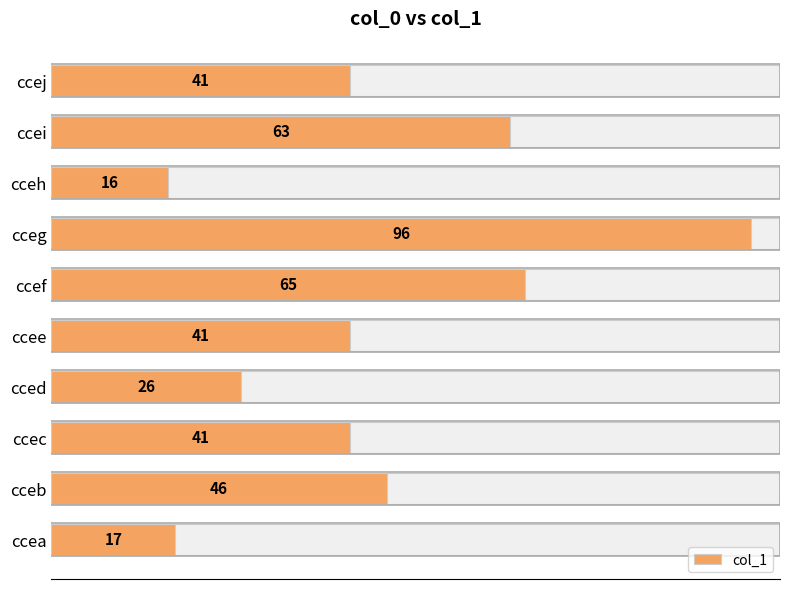

Does the chart contain stacked bars?

No